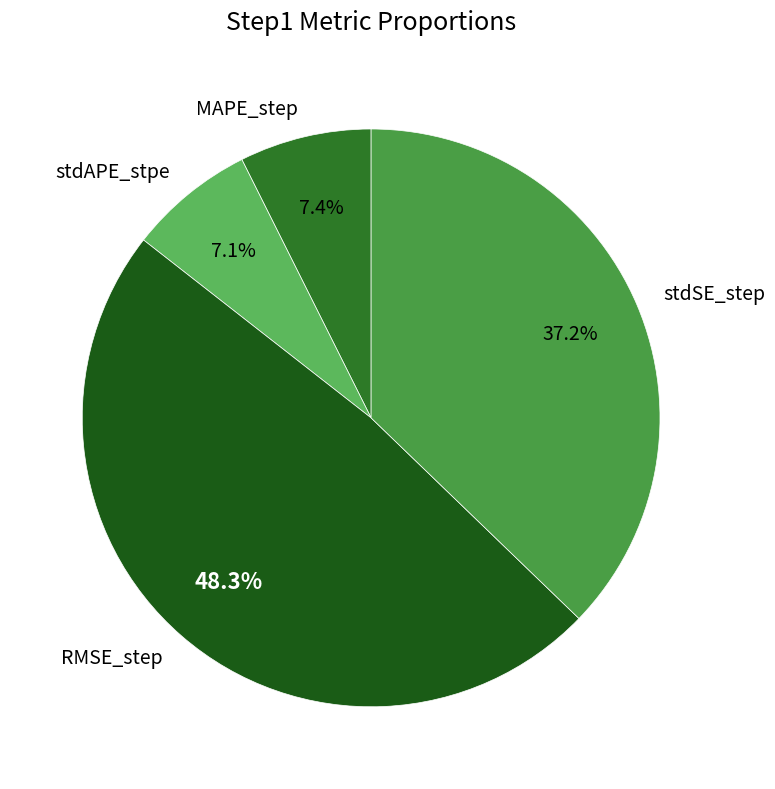

Which has a higher value, RMSE_step or MAPE_step?

RMSE_step